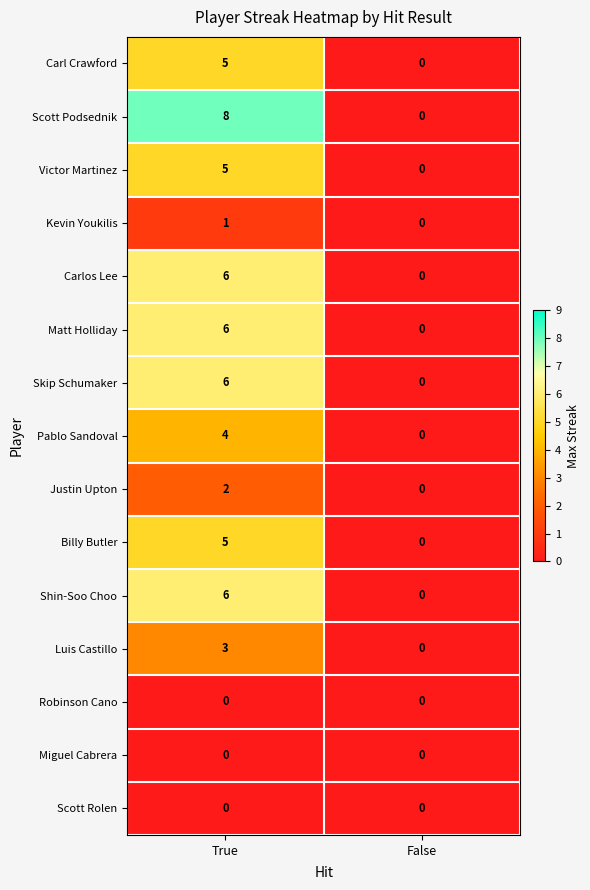

Rank the categories by Matt Holliday value from lowest to highest.

False, True